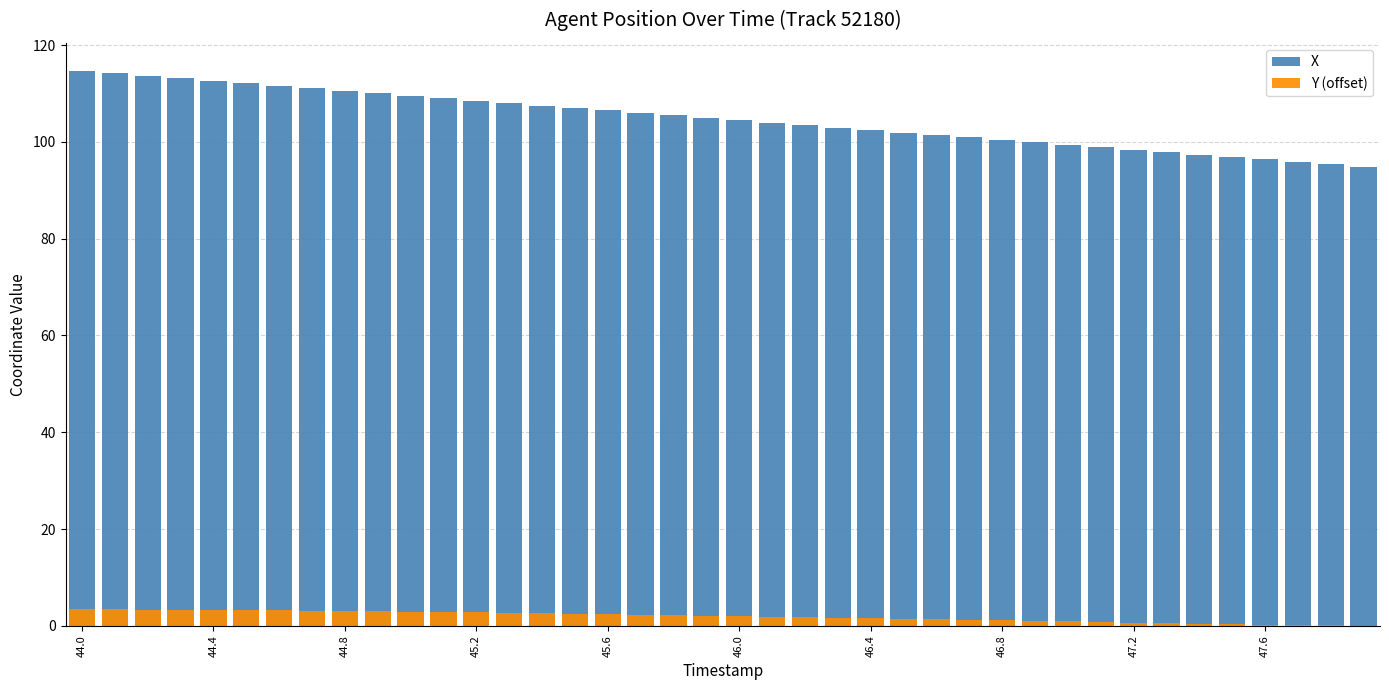

What is the highest value of the X series?

114.7